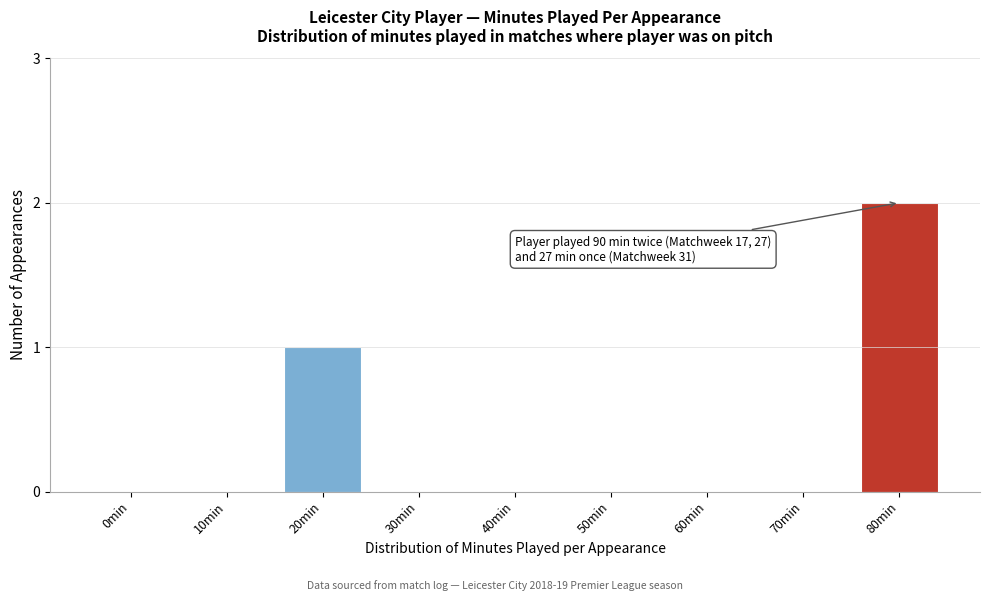

Reading left to right, transcribe all the data shown in this chart.

0min=0	10min=0	20min=1	30min=0	40min=0	50min=0	60min=0	70min=0	80min=2